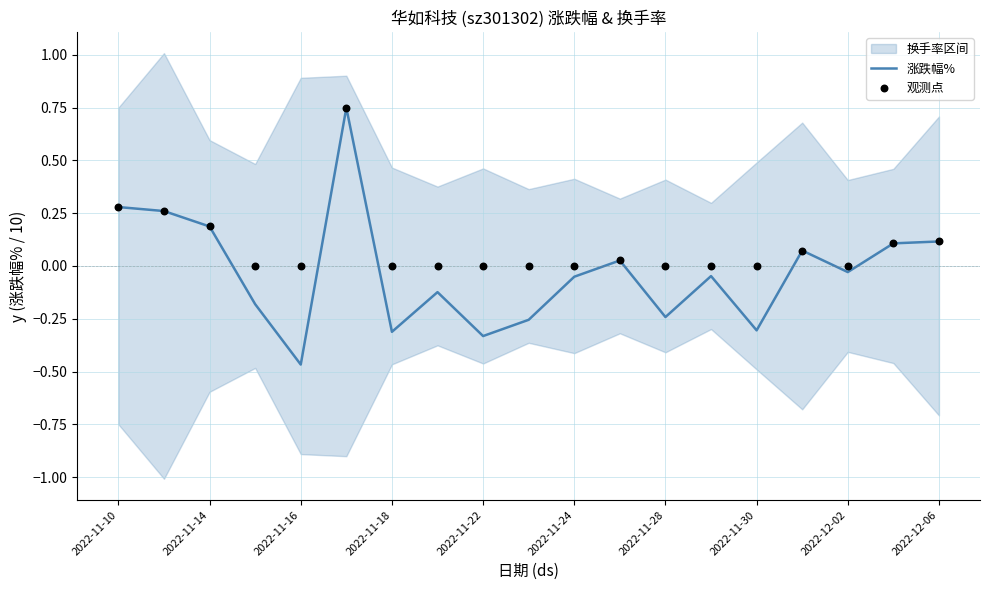

Which series contains the highest Y value?

涨跌幅%